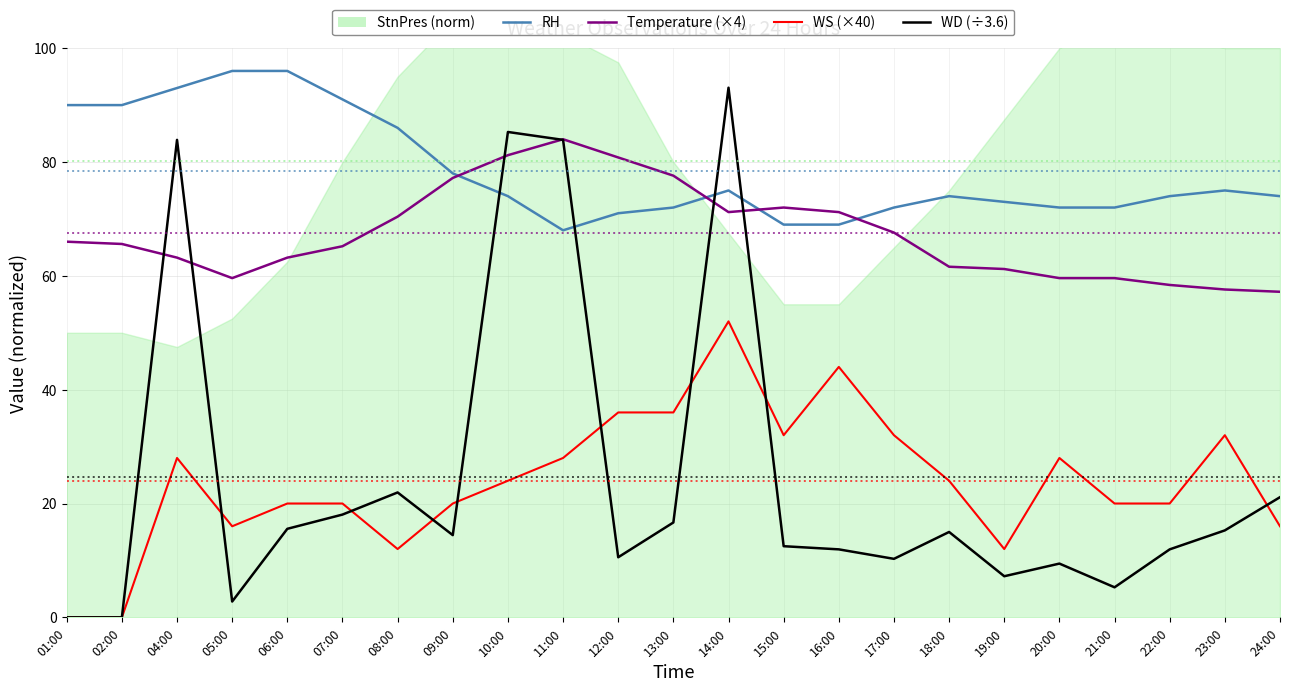

Is it true that WD (÷3.6) equals 15.3 at 23:00?

True